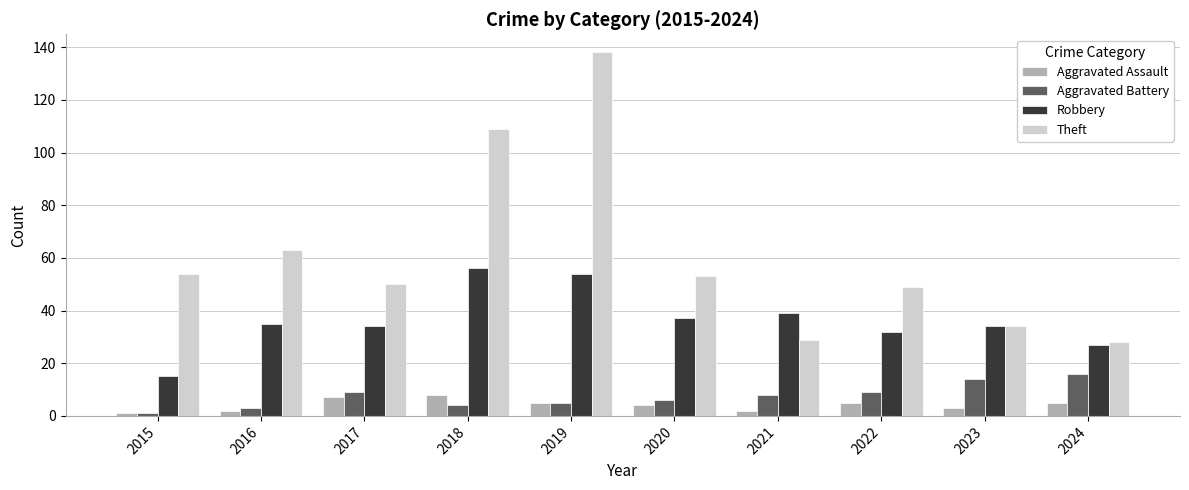

What is the value of the Robbery bar at the 5th from the left?

54